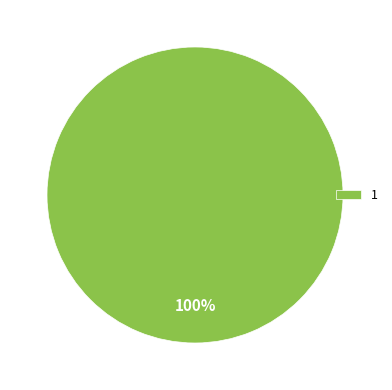

To the nearest percent, what portion does 1 represent?

100%